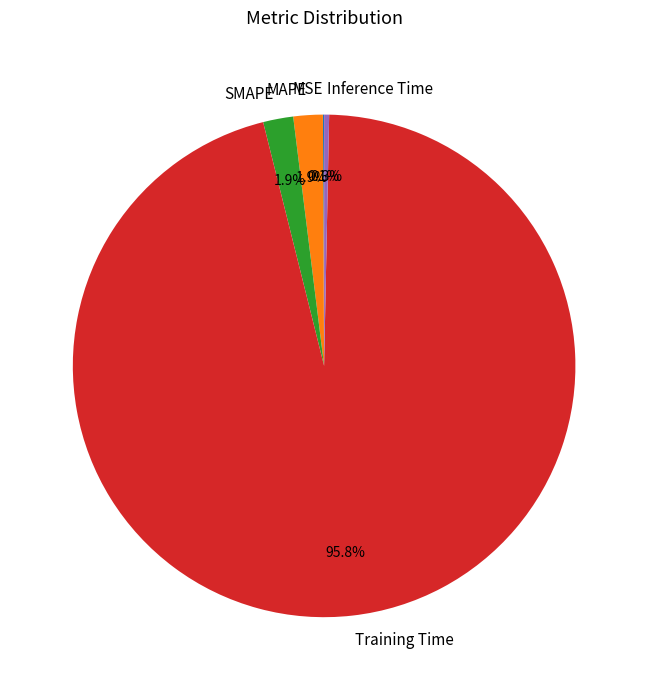

True or false: SMAPE accounts for 2% of the total.

True